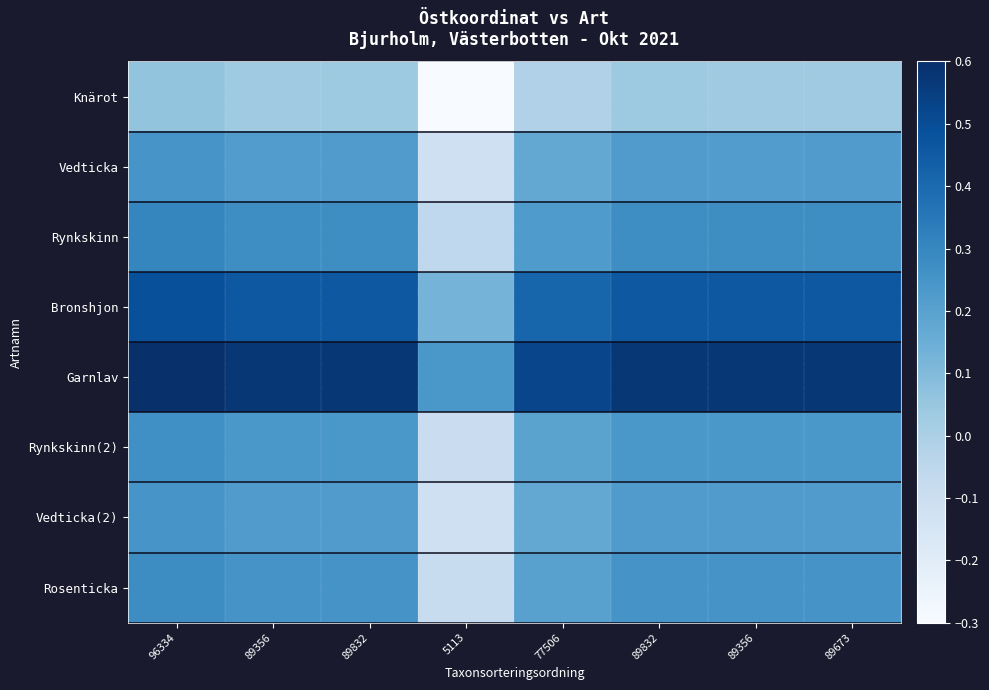

Reading left to right, transcribe all the data shown in this chart.

Knärot: 96334=0.1	89356=0.0	89832=0.0	5113=-0.3	77506=-0.0	89832=0.0	89356=0.0	89673=0.0
Vedticka: 96334=0.2	89356=0.2	89832=0.2	5113=-0.1	77506=0.2	89832=0.2	89356=0.2	89673=0.2
Rynkskinn: 96334=0.3	89356=0.3	89832=0.3	5113=-0.1	77506=0.2	89832=0.3	89356=0.3	89673=0.3
Bronshjon: 96334=0.5	89356=0.5	89832=0.5	5113=0.1	77506=0.4	89832=0.5	89356=0.5	89673=0.5
Garnlav: 96334=0.6	89356=0.6	89832=0.6	5113=0.2	77506=0.5	89832=0.6	89356=0.6	89673=0.6
Rynkskinn(2): 96334=0.3	89356=0.2	89832=0.2	5113=-0.1	77506=0.2	89832=0.2	89356=0.2	89673=0.2
Vedticka(2): 96334=0.2	89356=0.2	89832=0.2	5113=-0.1	77506=0.2	89832=0.2	89356=0.2	89673=0.2
Rosenticka: 96334=0.3	89356=0.2	89832=0.3	5113=-0.1	77506=0.2	89832=0.3	89356=0.2	89673=0.3